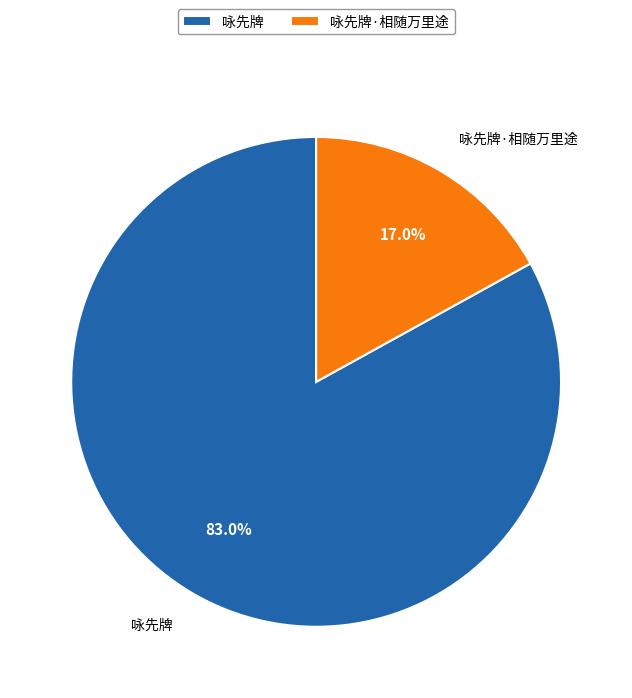

Between 咏先牌·相随万里途 and 咏先牌, which is larger?

咏先牌